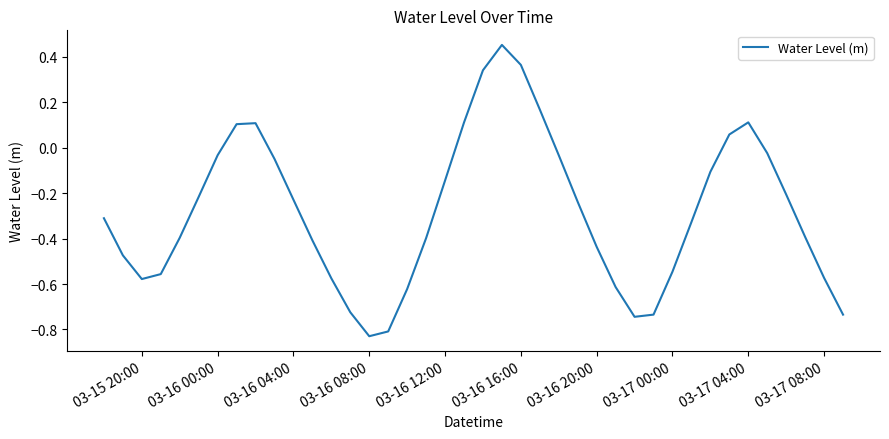

What is the difference between the maximum and minimum values?

1.3